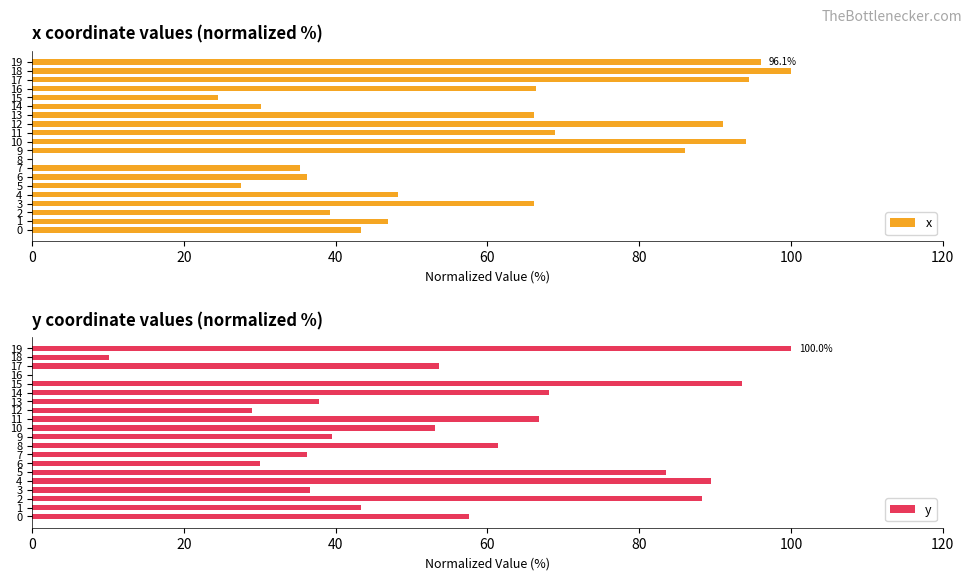

At which label does x reach its peak?

18